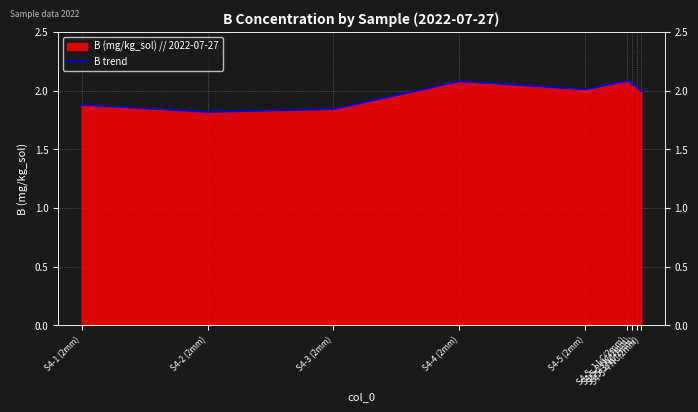

Which category has the highest value across all series?

S4-5_1 LC(2mm)